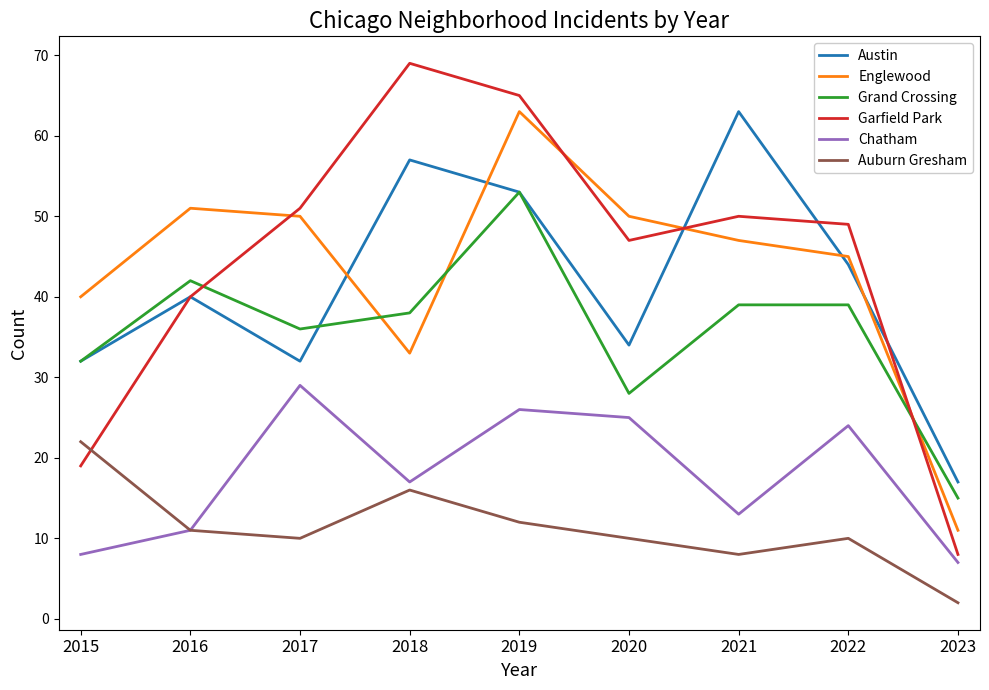

Is this an area chart (filled region under the line)?

No